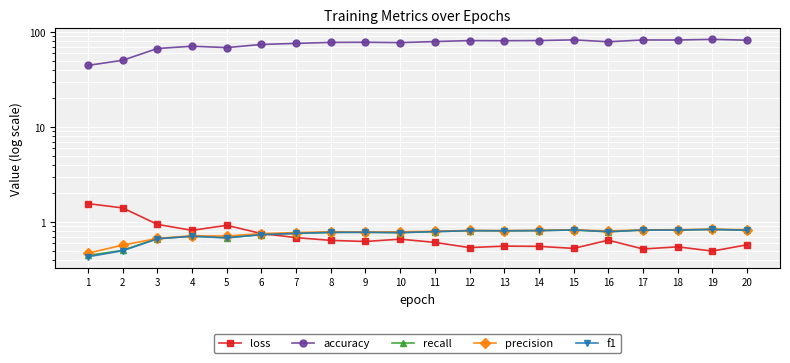

The loss series shows 0.1 at 8. True or false?

False